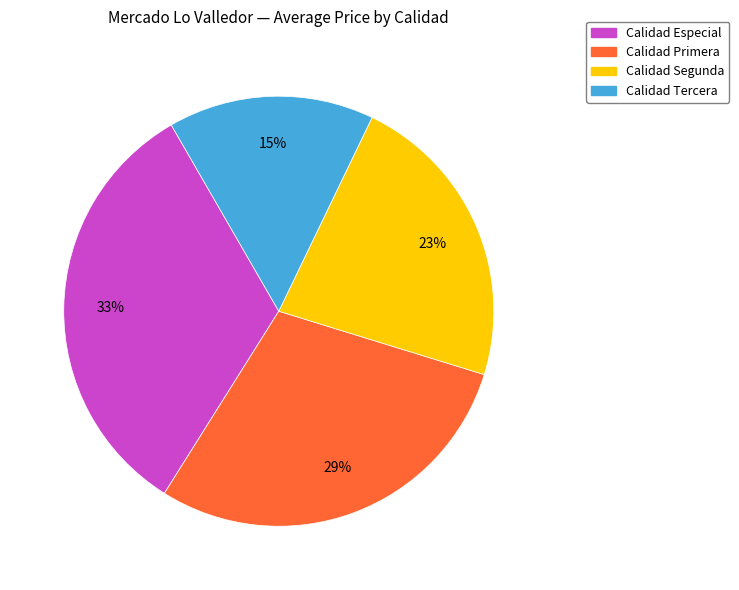

Count the number of slices in the pie.

4